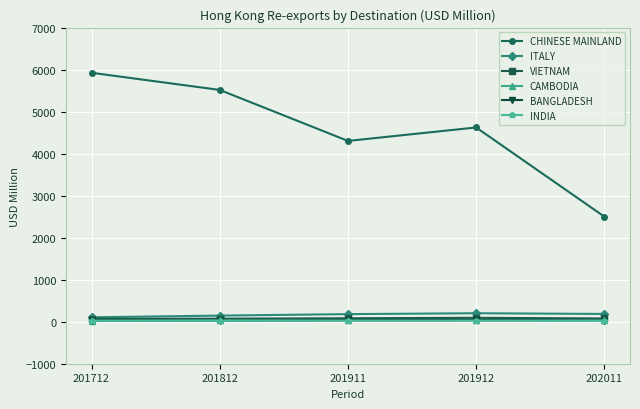

What is the value of the CHINESE MAINLAND point at the 4th from the left?

4622.9